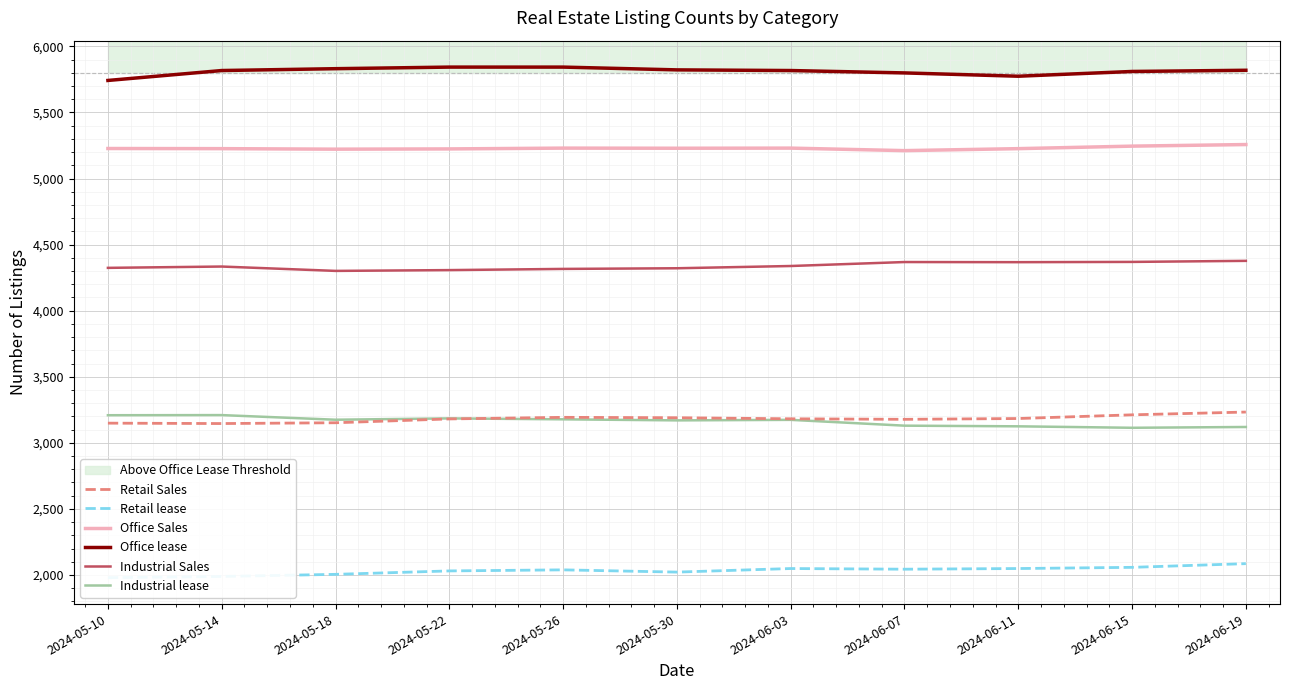

How many lines are shown in the chart?

6